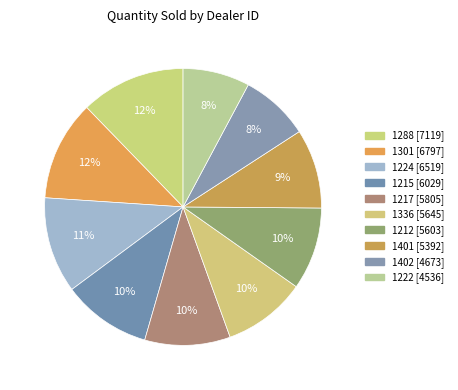

Does 1401 represent more than half of the total?

No